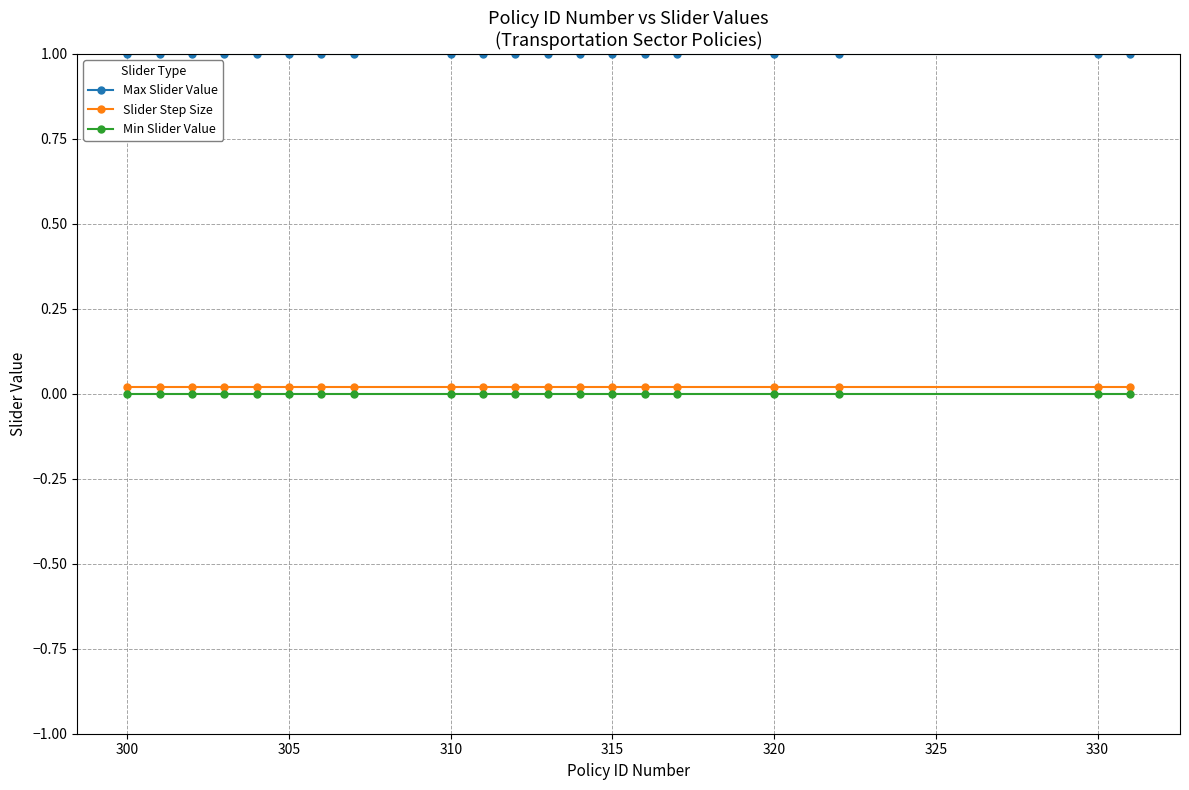

What is the greatest value displayed?

1.0